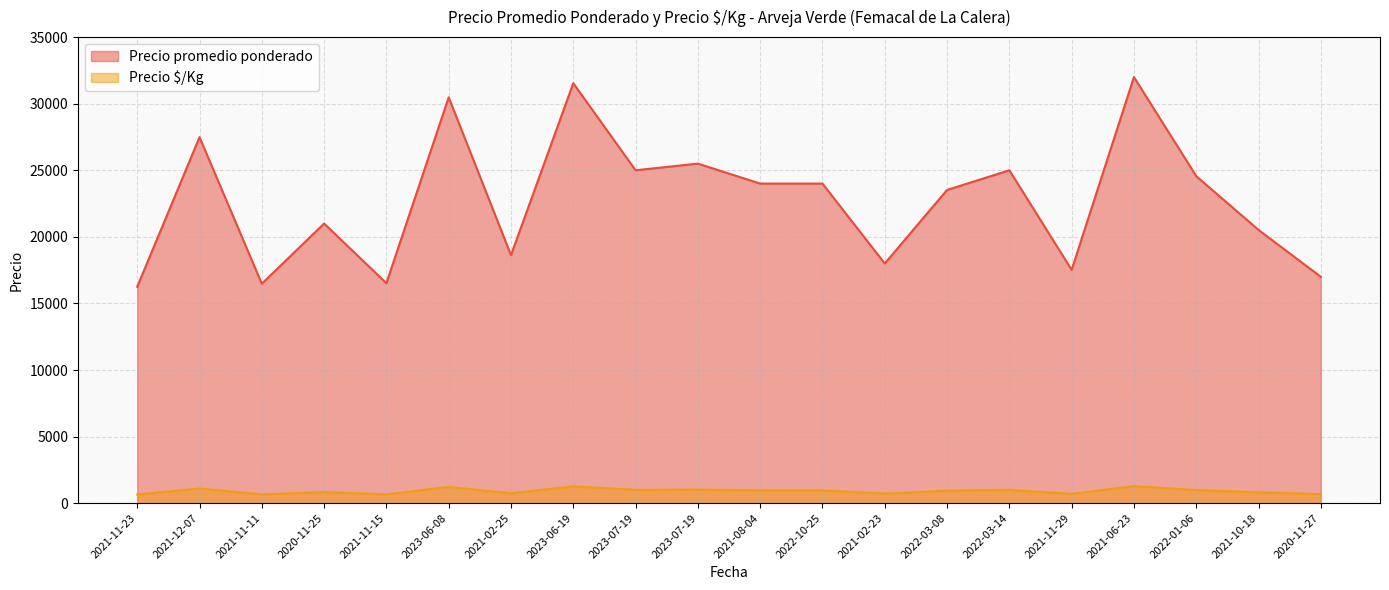

Reading left to right, what are all the values shown in this chart?

Precio promedio ponderado: 2021-11-23=16250	2021-12-07=27487	2021-11-11=16479	2020-11-25=21000	2021-11-15=16521	2023-06-08=30479	2021-02-25=18625	2023-06-19=31538	2023-07-19=25000	2023-07-19=25500	2021-08-04=24000	2022-10-25=24000	2021-02-23=18000	2022-03-08=23521	2022-03-14=25000	2021-11-29=17521	2021-06-23=32000	2022-01-06=24559	2021-10-18=20521	2020-11-27=17000
Precio $/Kg: 2021-11-23=650	2021-12-07=1099	2021-11-11=659	2020-11-25=840	2021-11-15=661	2023-06-08=1219	2021-02-25=745	2023-06-19=1262	2023-07-19=1000	2023-07-19=1020	2021-08-04=960	2022-10-25=960	2021-02-23=720	2022-03-08=941	2022-03-14=1000	2021-11-29=701	2021-06-23=1280	2022-01-06=982	2021-10-18=821	2020-11-27=680